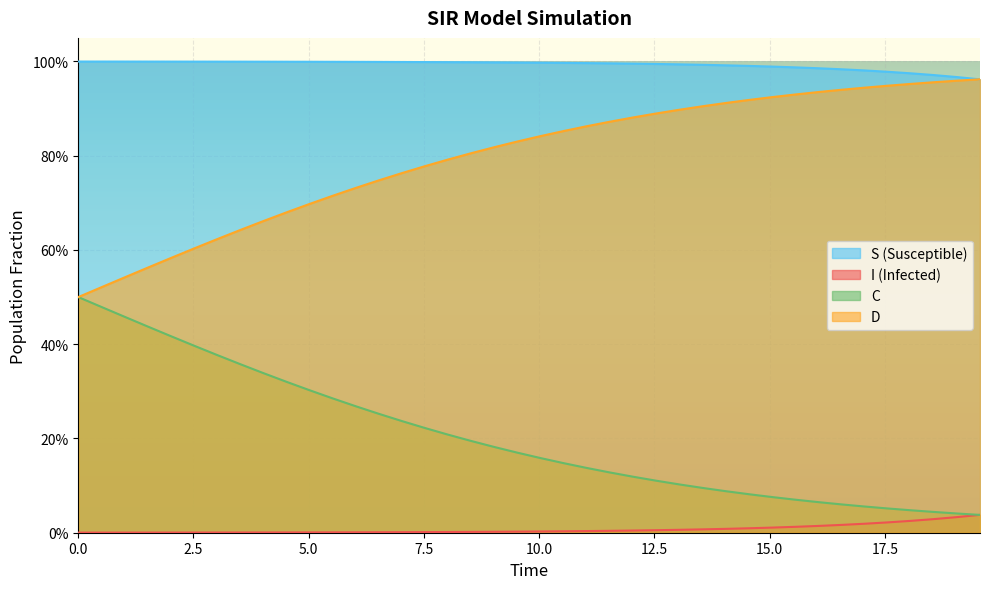

Does the chart display data point markers on the line(s)?

No